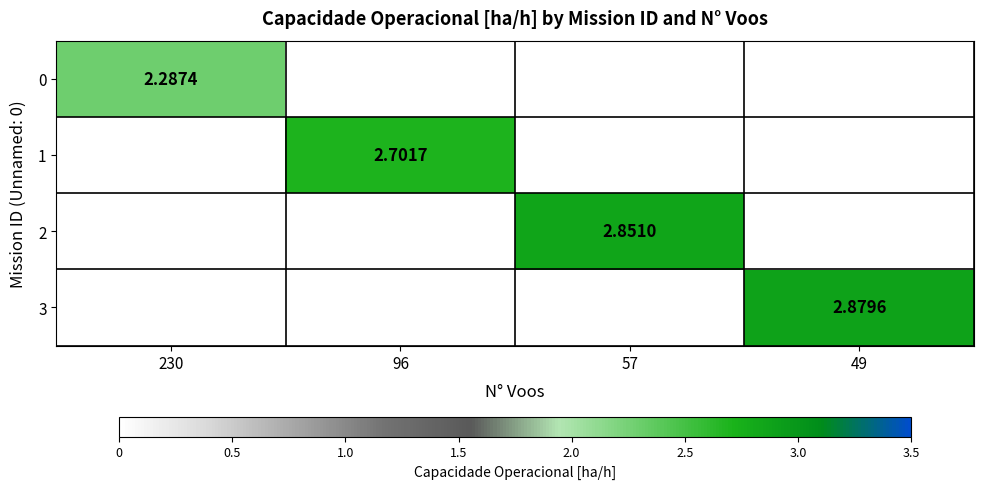

Rank the categories by 0 value from lowest to highest.

230, 96, 57, 49